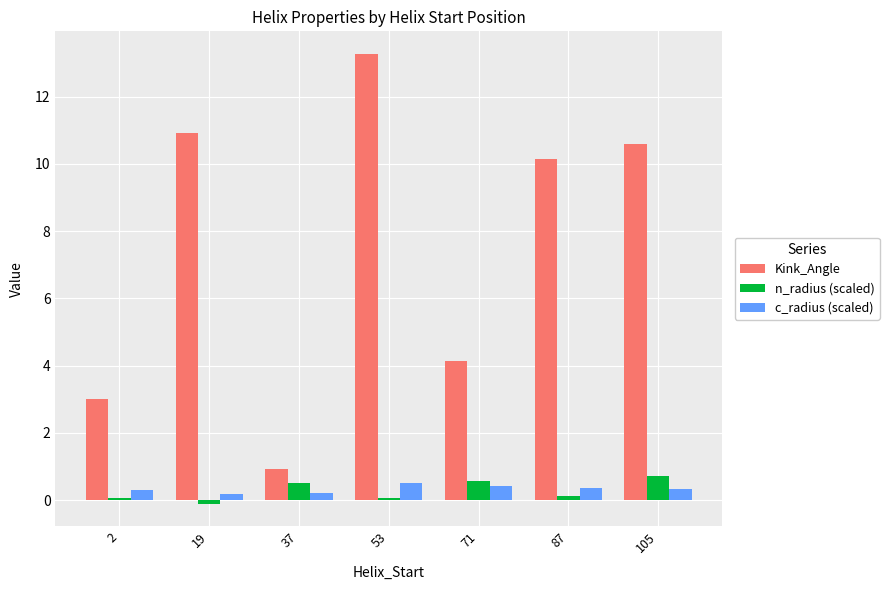

At which label does Kink_Angle reach its minimum?

37